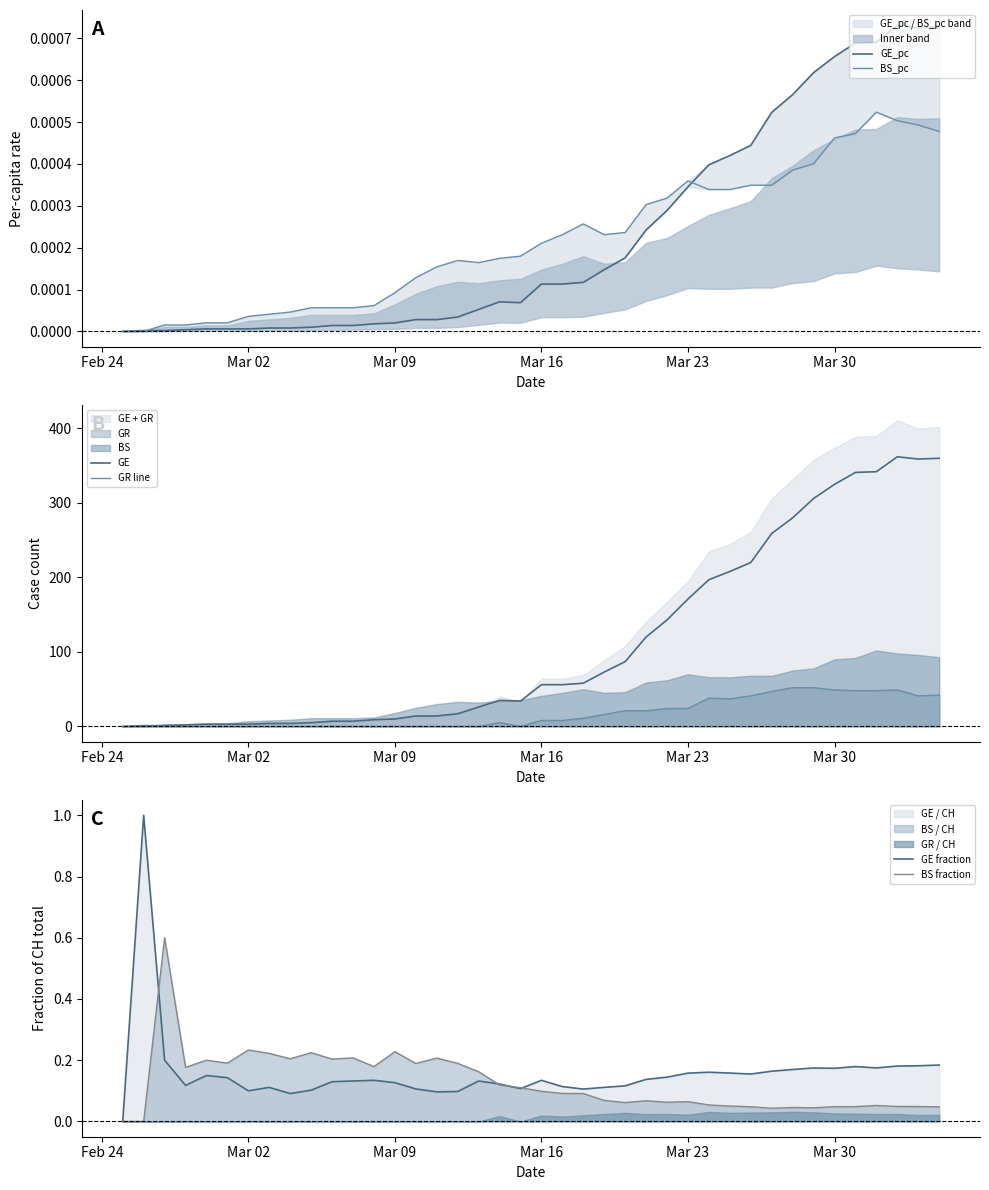

What is the maximum value for GR line?

52